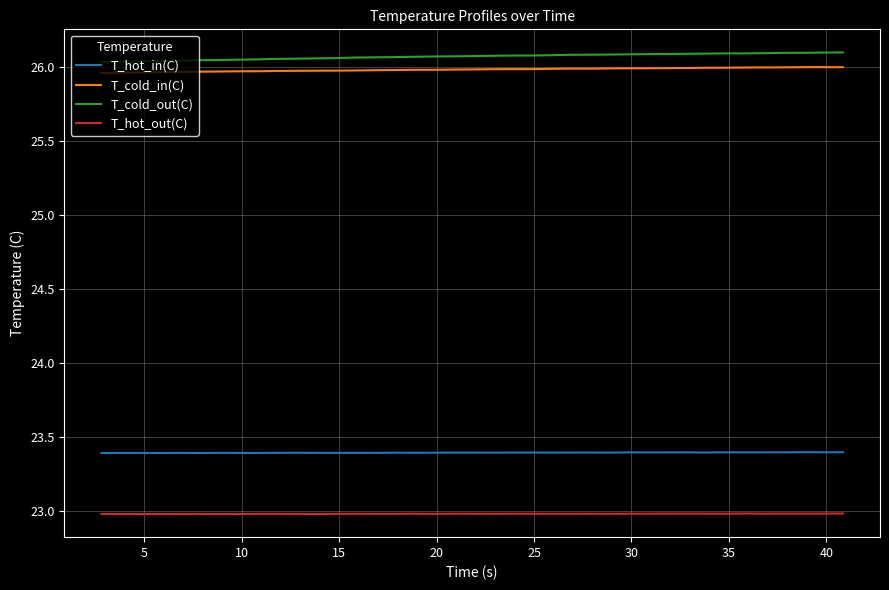

True or false: T_hot_out(C) and T_cold_in(C) intersect in this chart.

False